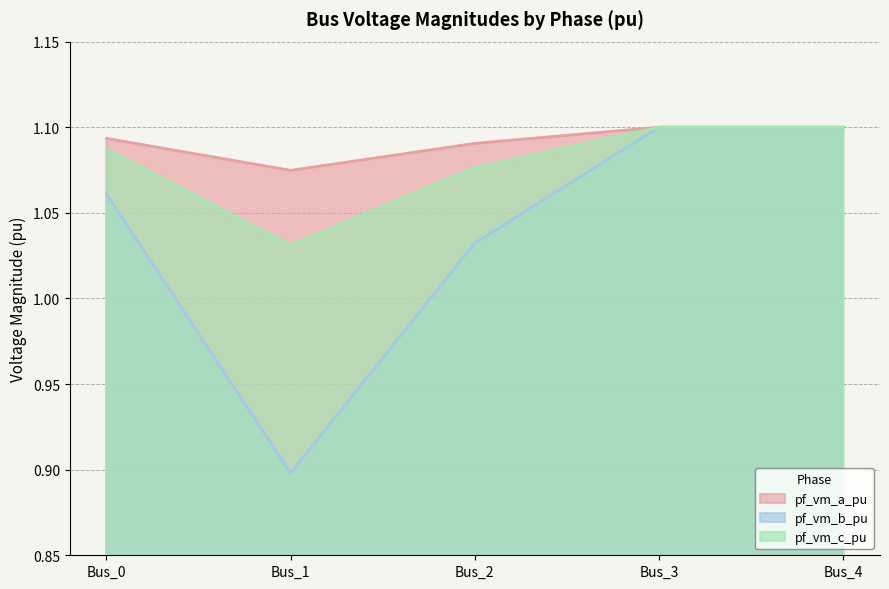

What is the difference between the maximum and minimum values in the pf_vm_b_pu series?

0.2